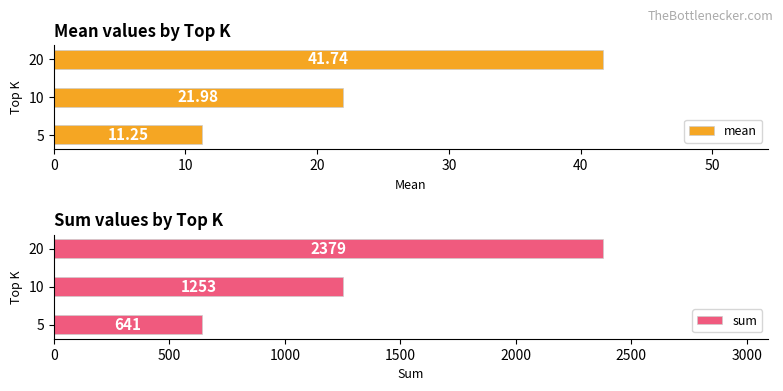

What is the minimum value for sum?

641.0